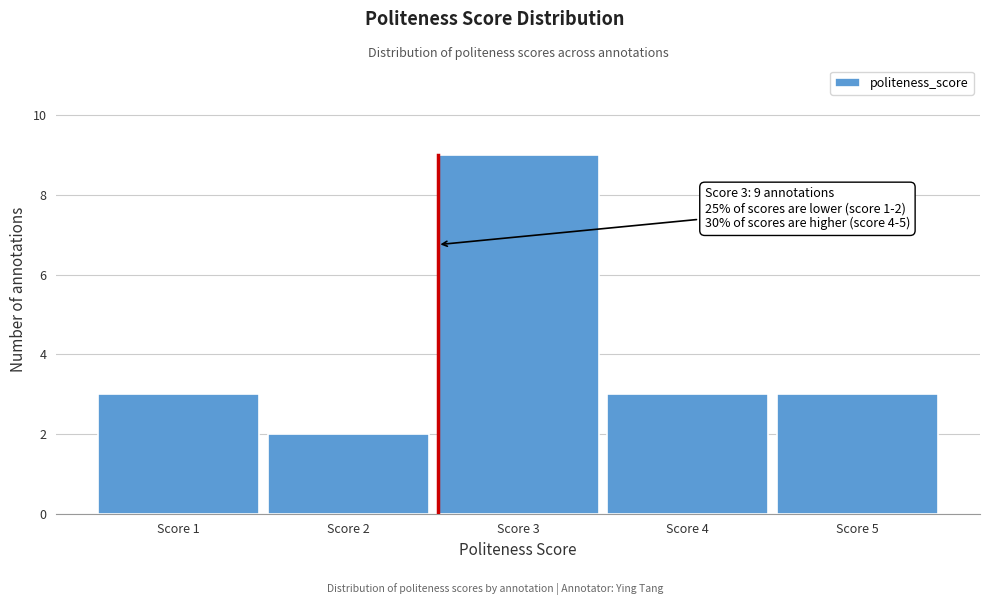

Over which range of the x-axis is the bar tallest?

2.5 to 3.5